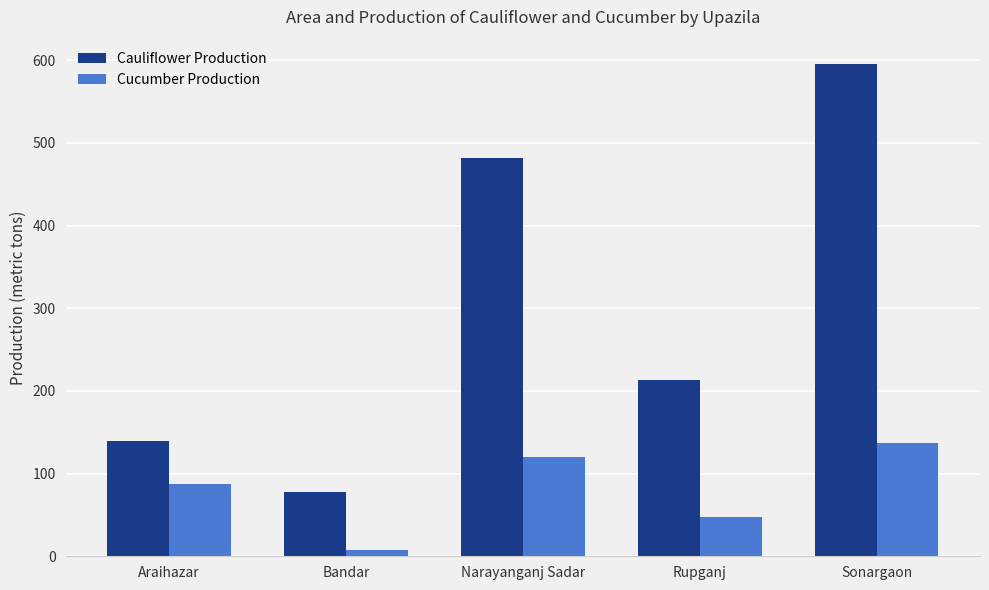

Does the chart contain stacked bars?

No